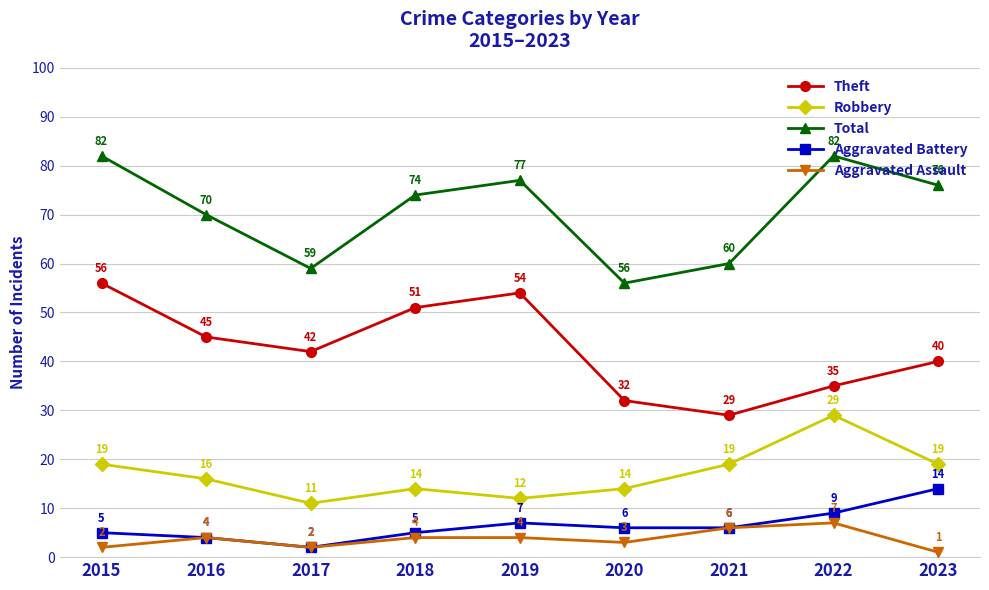

What is the difference between the second highest and minimum values in the Robbery series?

8